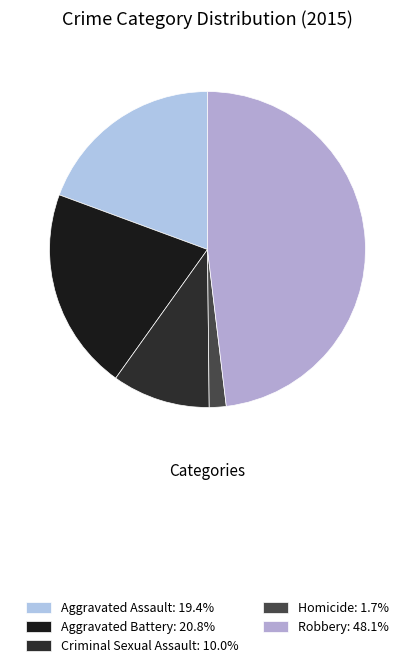

How many segments does this pie chart have?

5